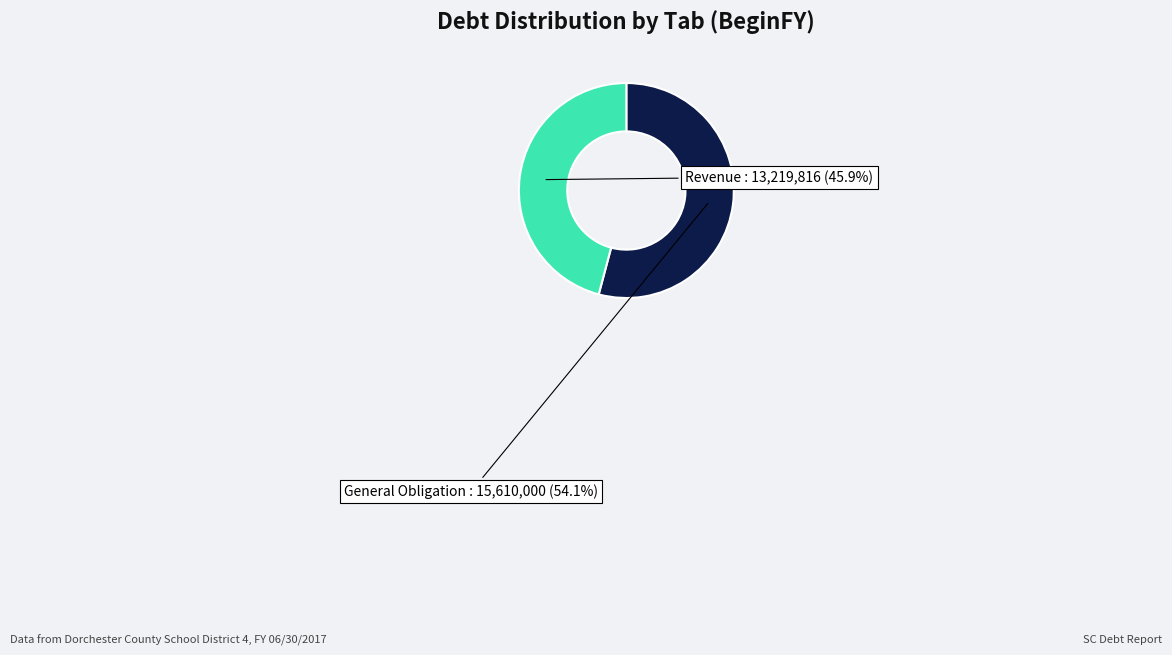

What percentage is the Revenue slice, to the nearest percent?

46%